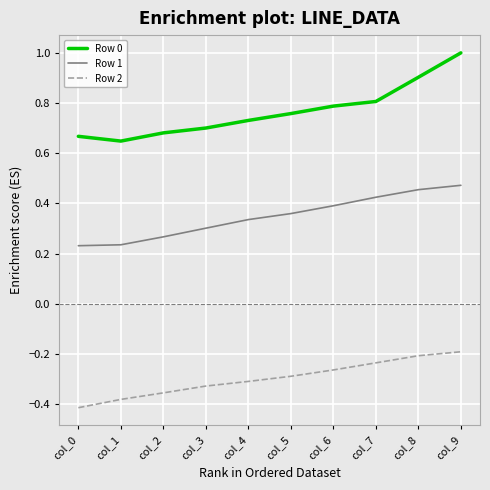

What is the total value across all series at col_8?

1.2